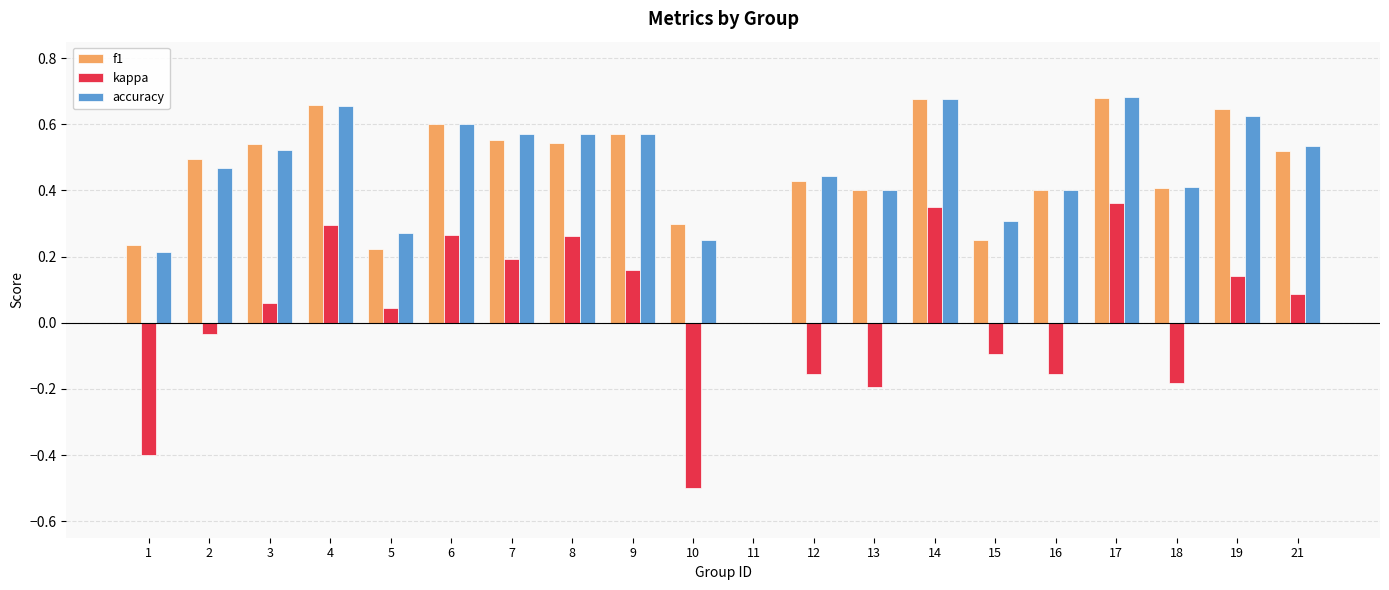

Which series changed the most between 1 and 18?

kappa